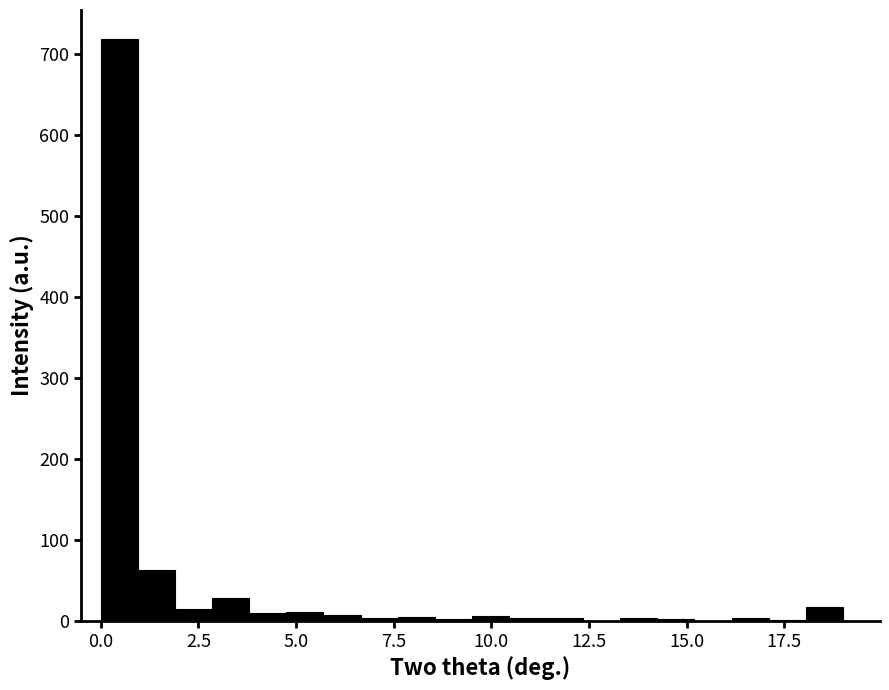

Around what value on the x-axis is the tallest bar? Give the approximate position of its centre, as read against the axis.

0.5